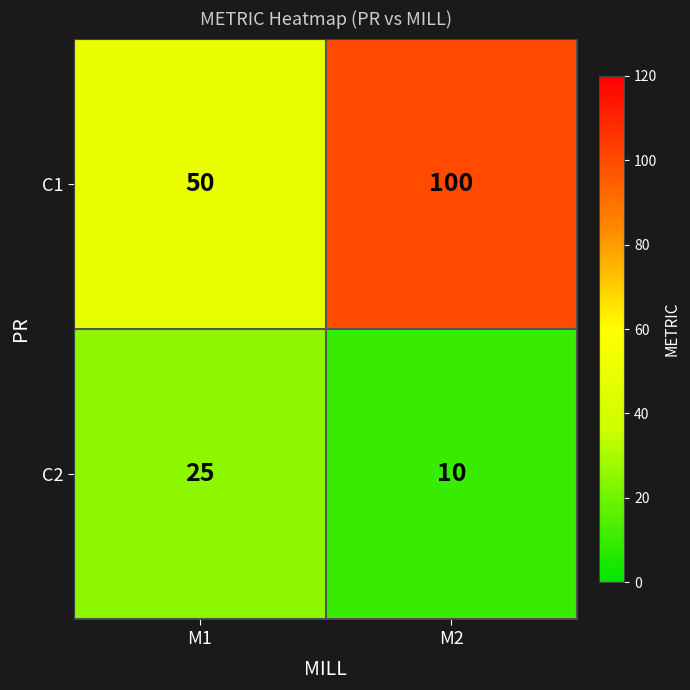

What is the sum of all C2 values?

35